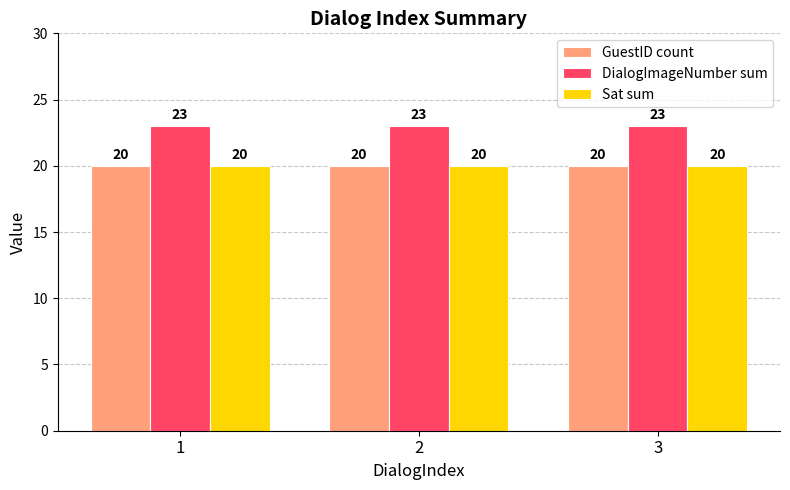

Reading left to right, extract all data points from this chart.

GuestID count: 1=20	2=20	3=20
DialogImageNumber sum: 1=23	2=23	3=23
Sat sum: 1=20	2=20	3=20